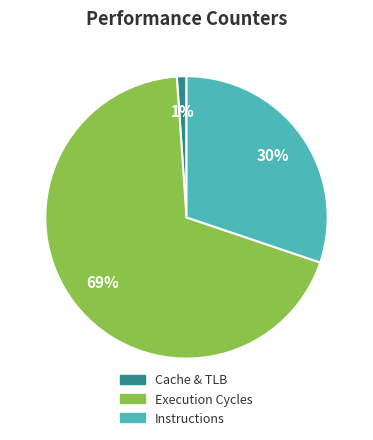

What is the largest slice in the pie chart?

Execution Cycles